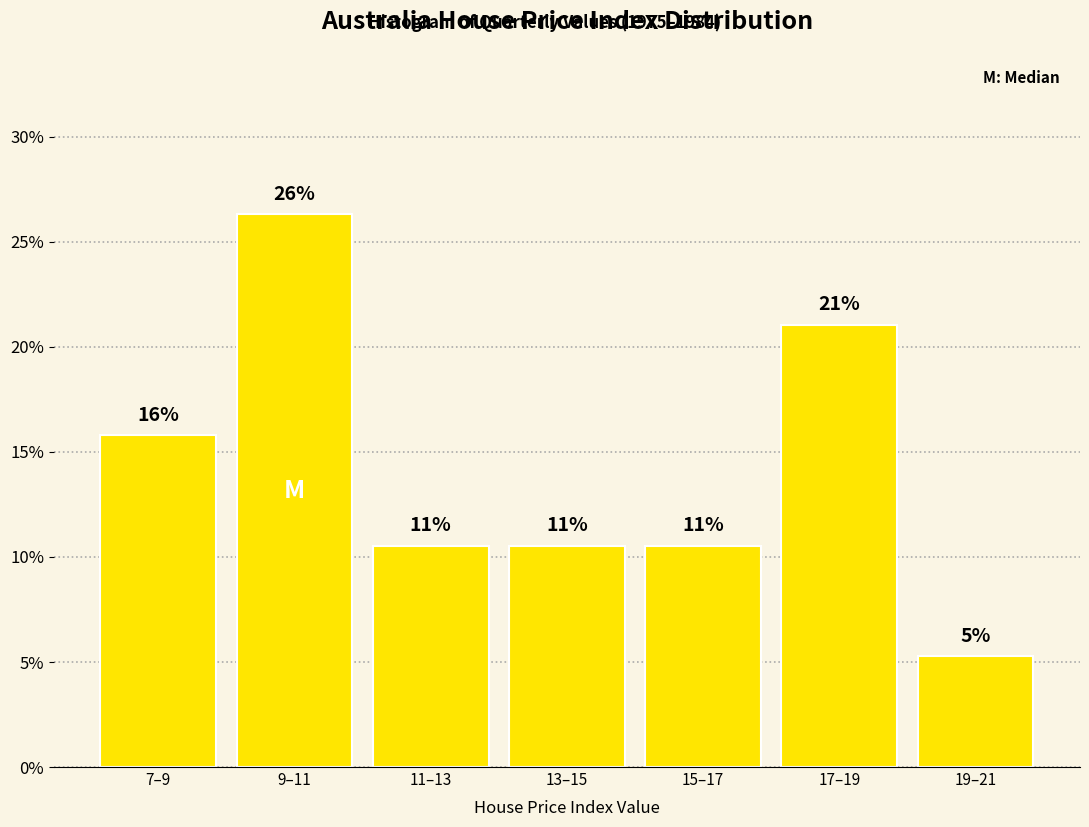

Does the chart contain any negative values?

No